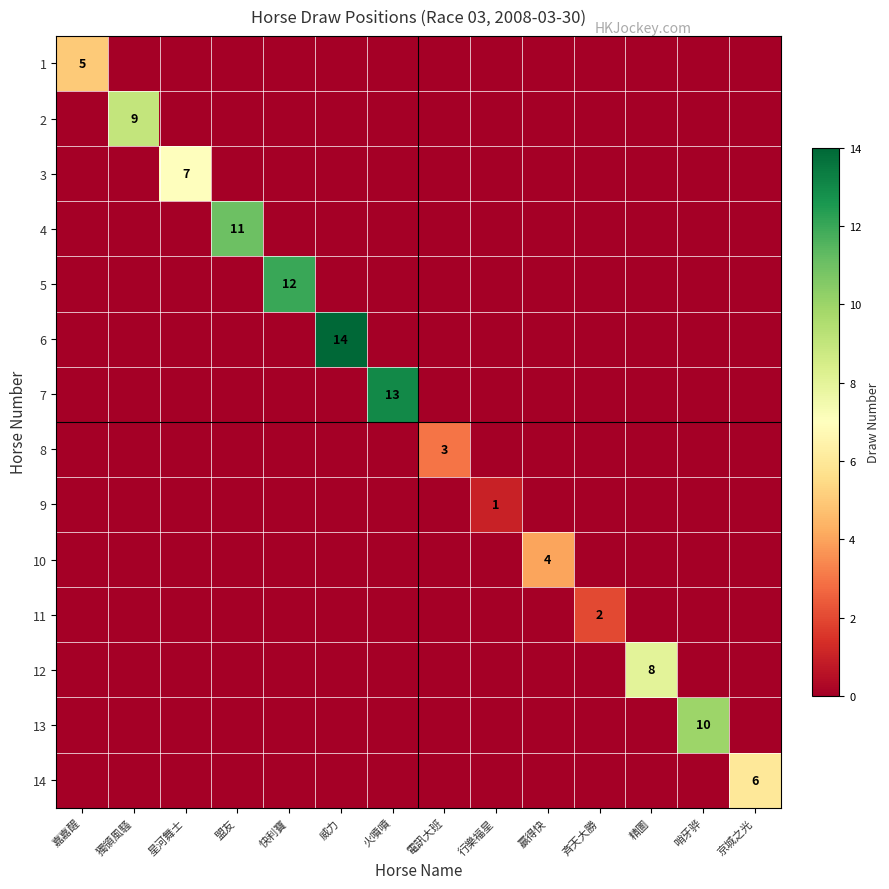

How many categories are shown in the chart?

14